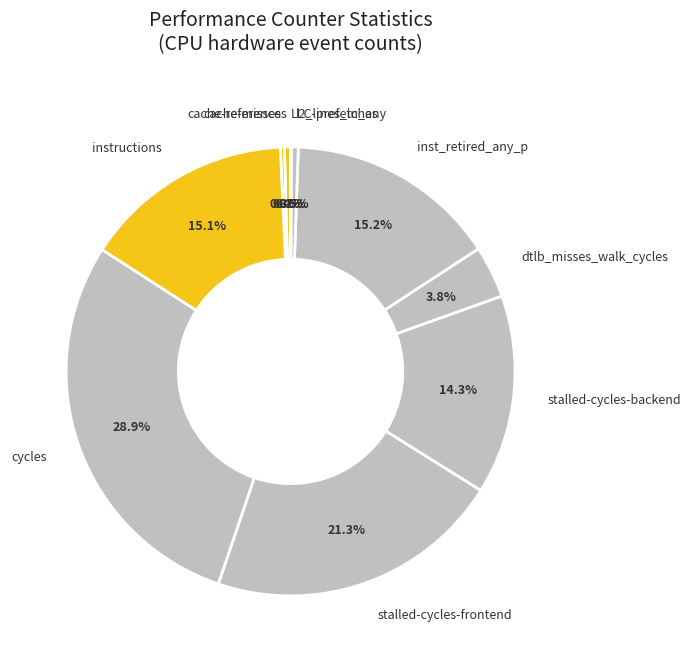

To the nearest percent, what percentage of the pie is cycles?

29%